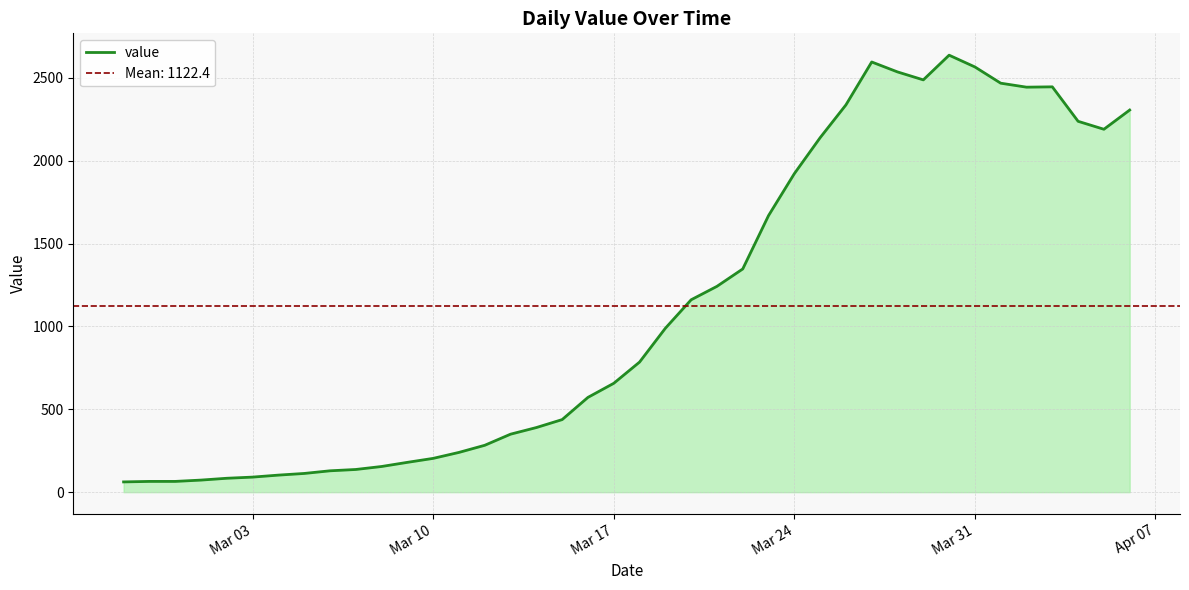

How many categories are shown in the chart?

40